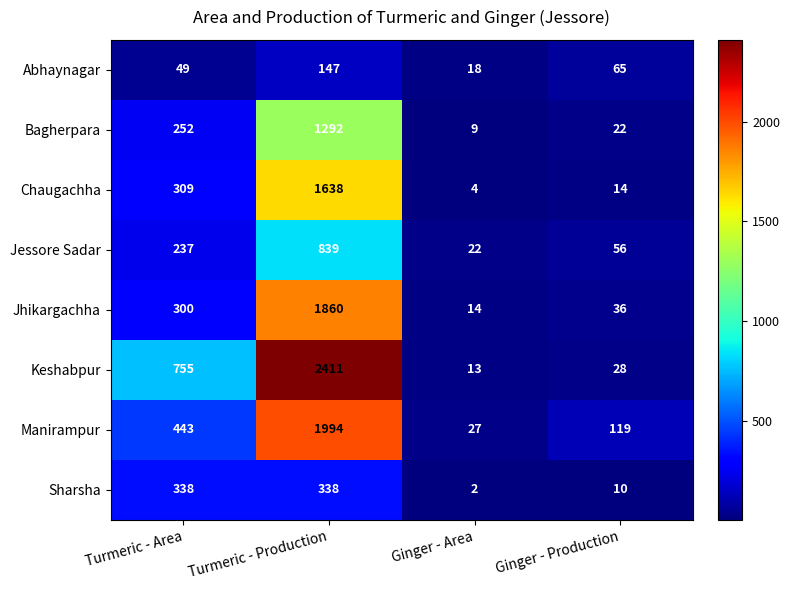

What is the difference between the maximum and minimum values in the Jhikargachha series?

1846